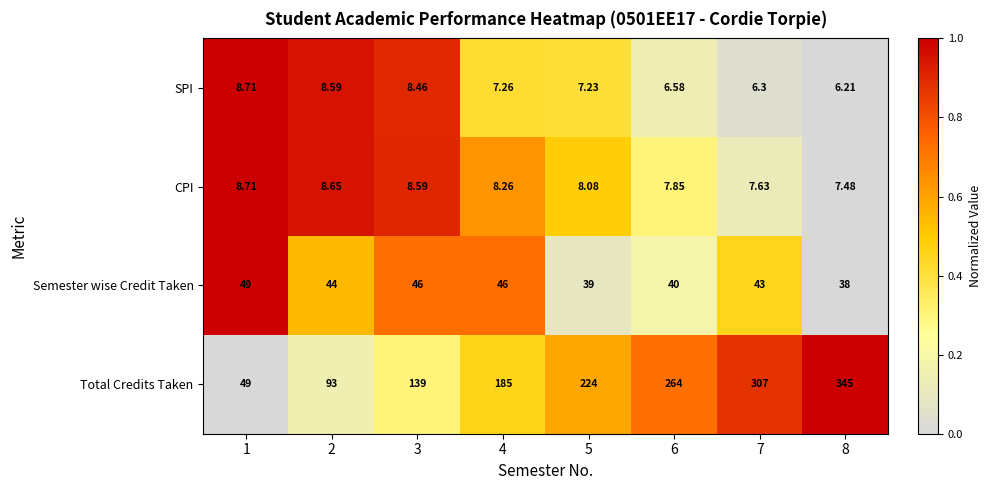

Which series changed the most between 5 and 6?

Total Credits Taken